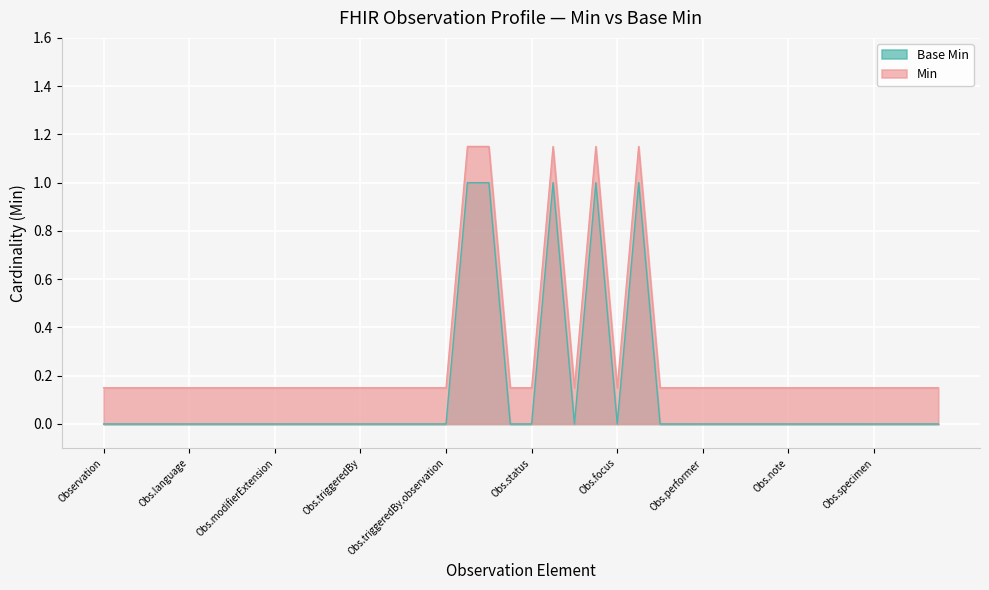

True or false: Base Min has a value of -0.4 at Observation.interpretation.

False